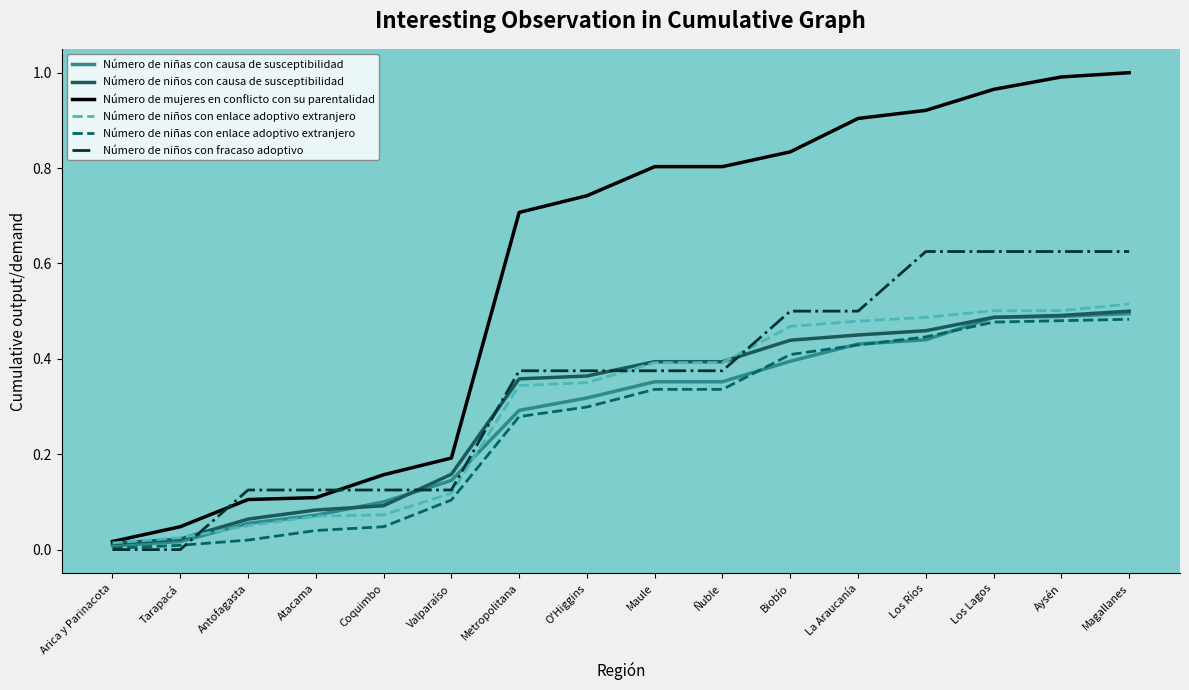

The value of Número de niños con enlace adoptivo extranjero at Antofagasta is 0.1. True or false?

True